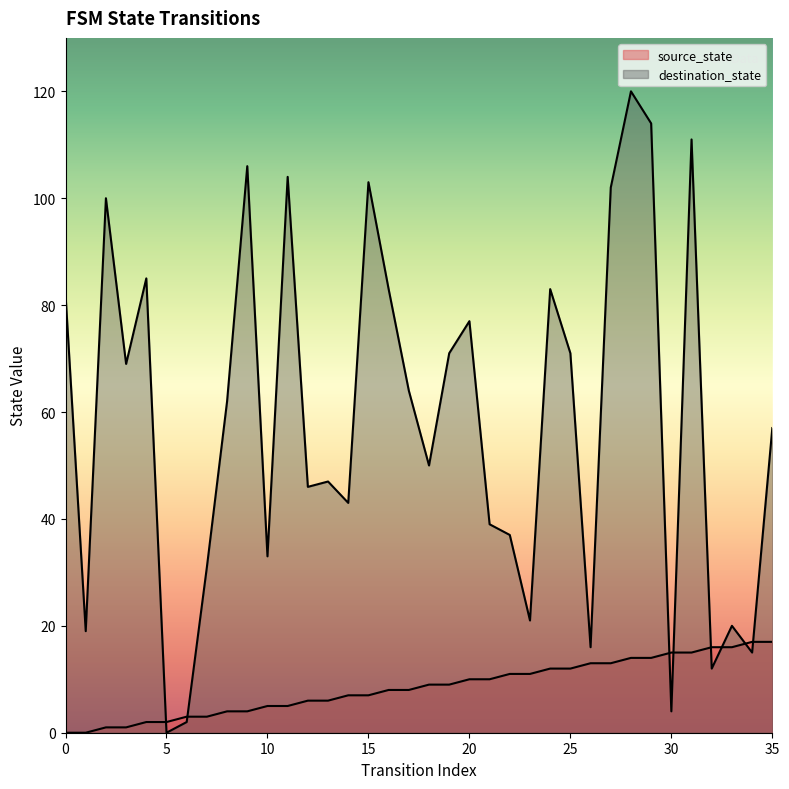

Where does the source_state series first go above 9?

20